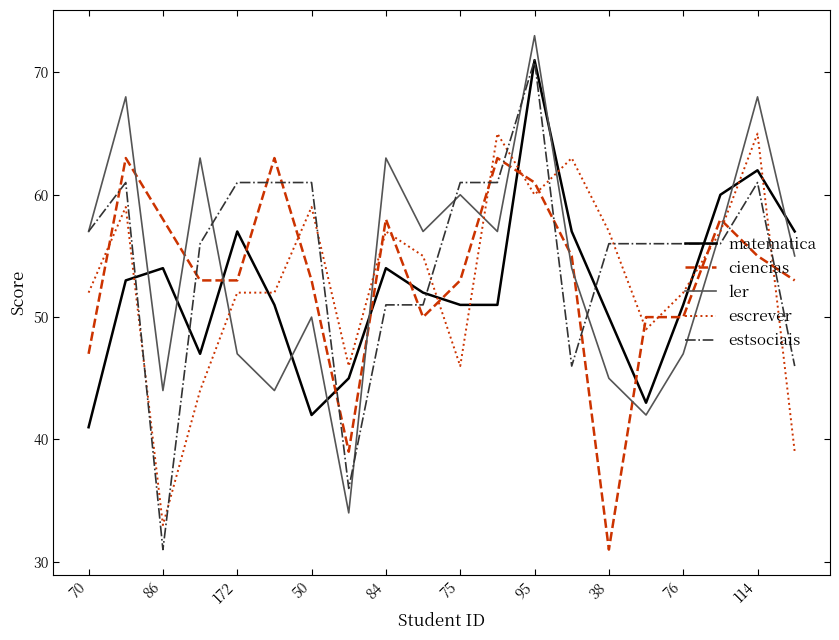

Which series has the widest spread of values?

estsociais